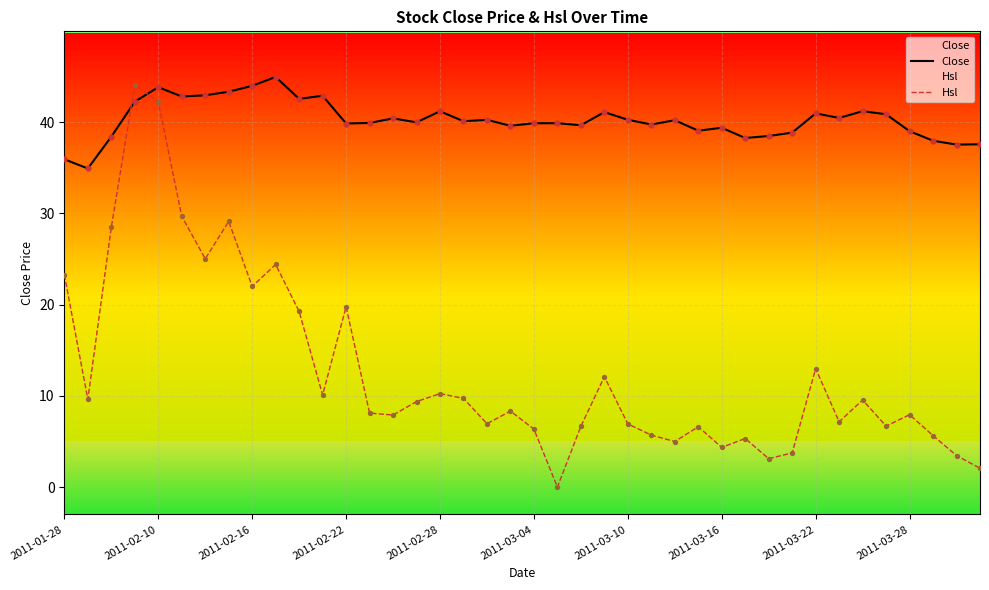

Which series has the widest spread of Y values?

Hsl